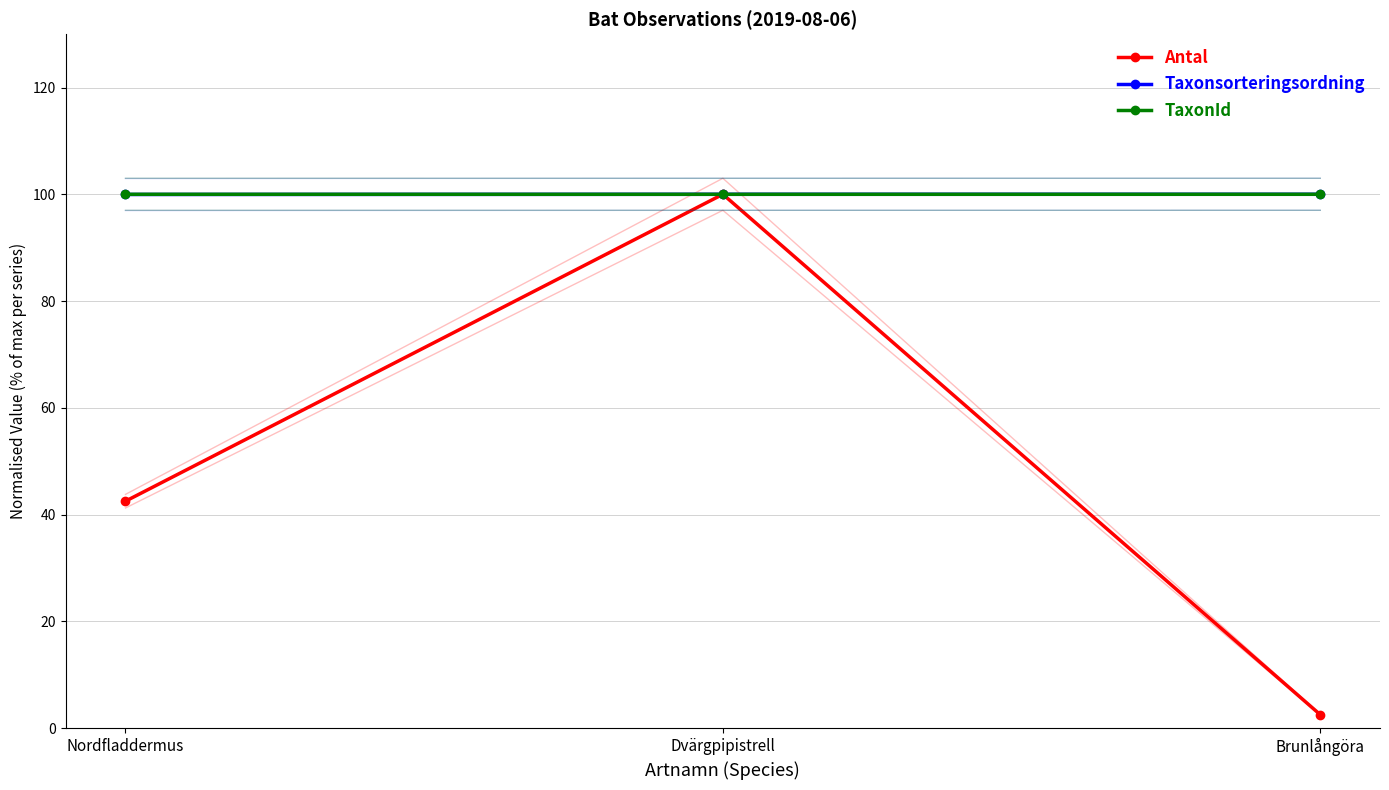

What is the maximum value shown in the chart?

100.0